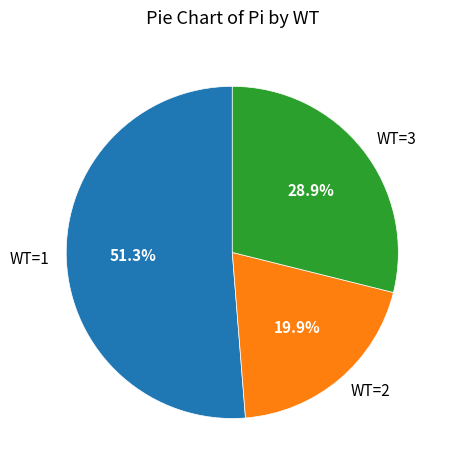

To the nearest percent, what is the difference between the largest and smallest slice percentages?

31%